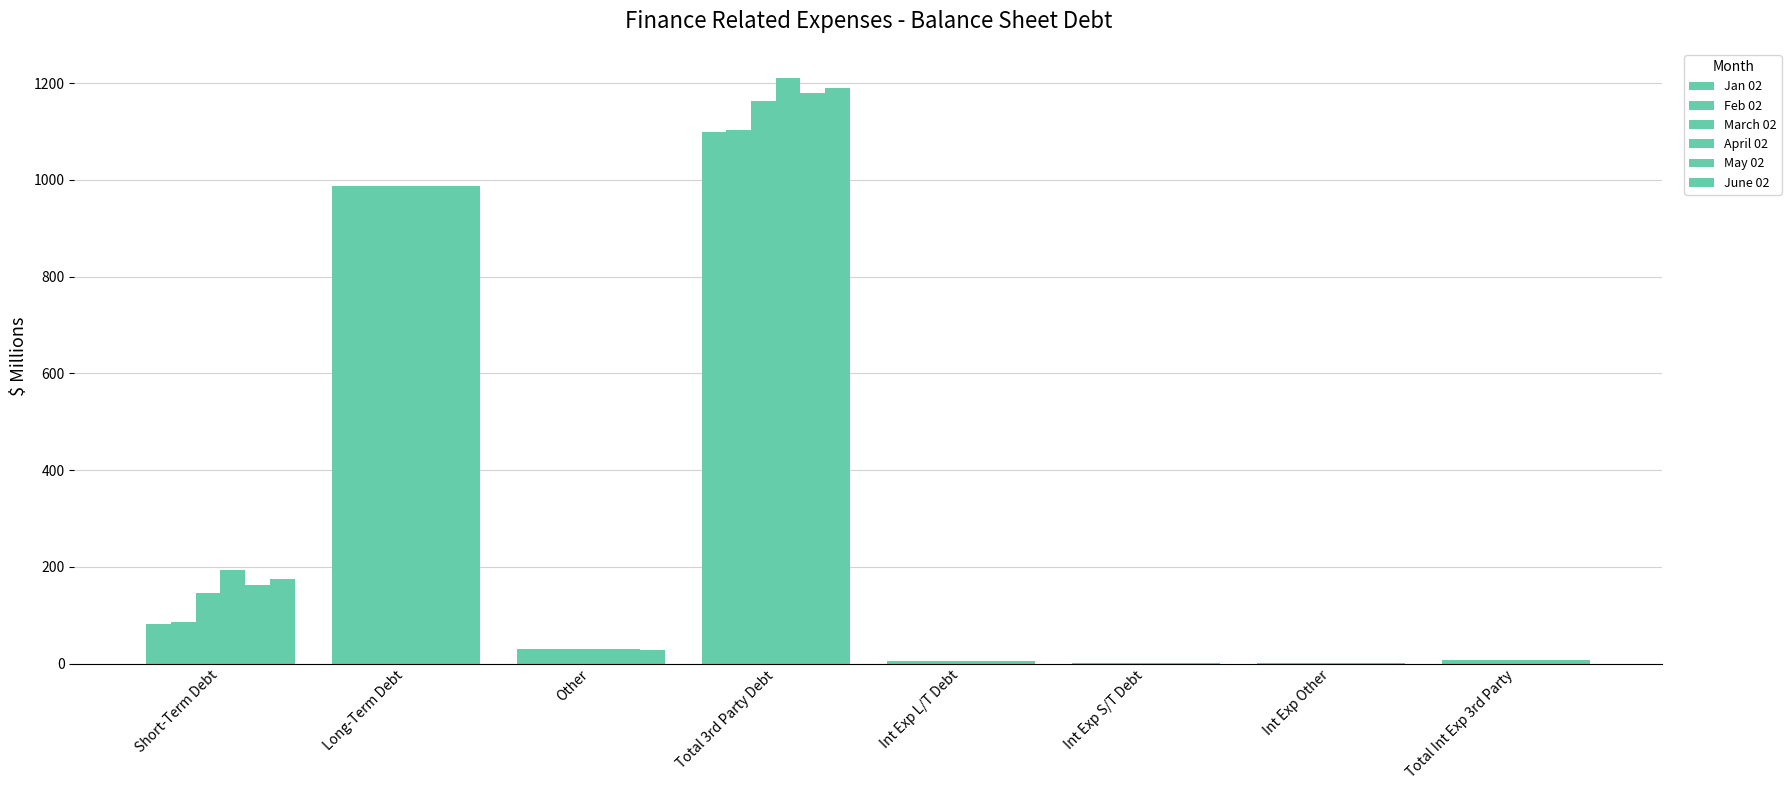

At which label does March 02 first exceed 30?

Short-Term Debt